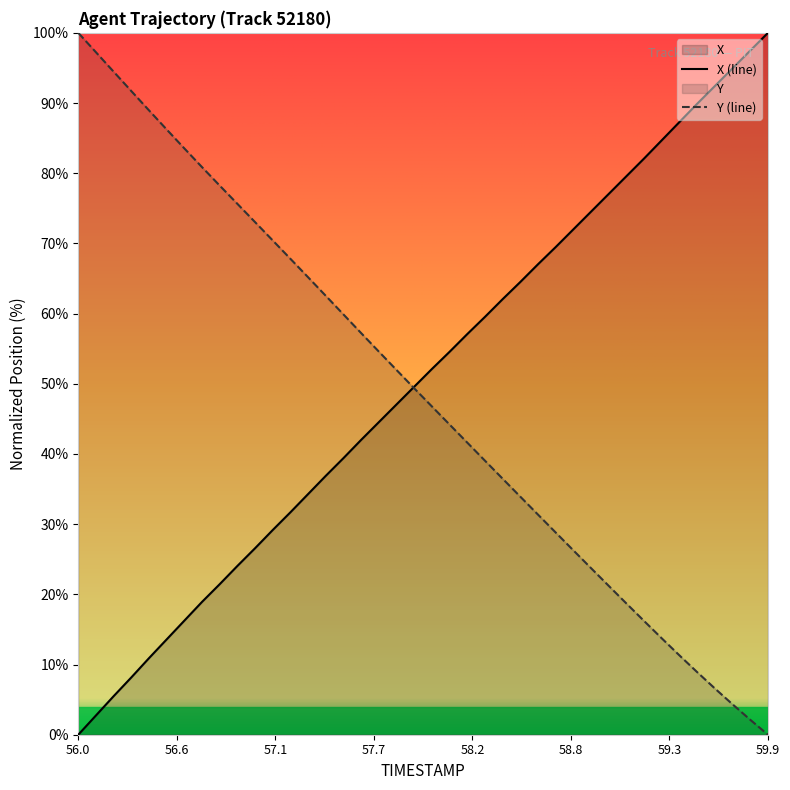

How many lines are shown in the chart?

2